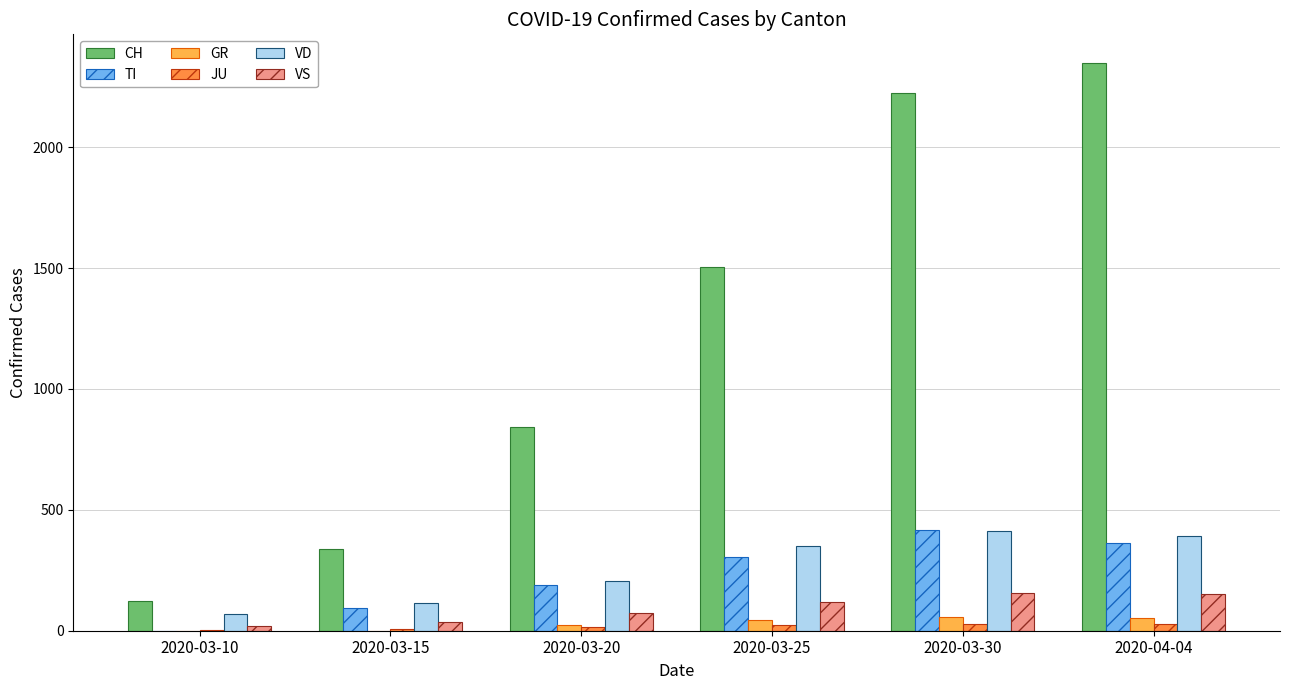

What is the label of the 6th bar from the right?

2020-03-10